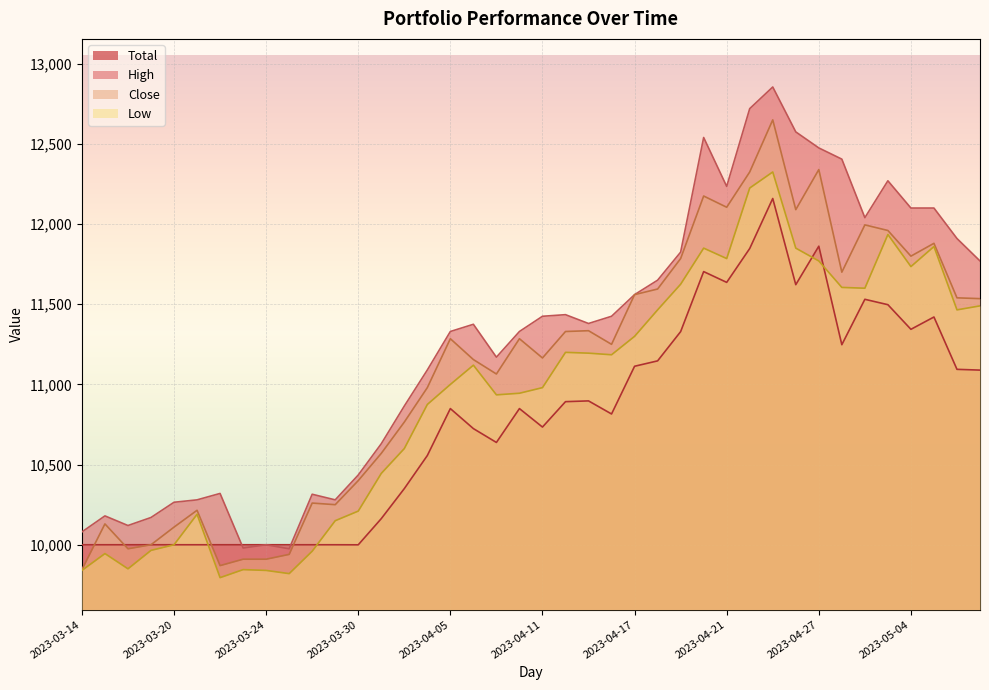

Which series has the largest total across all categories?

High